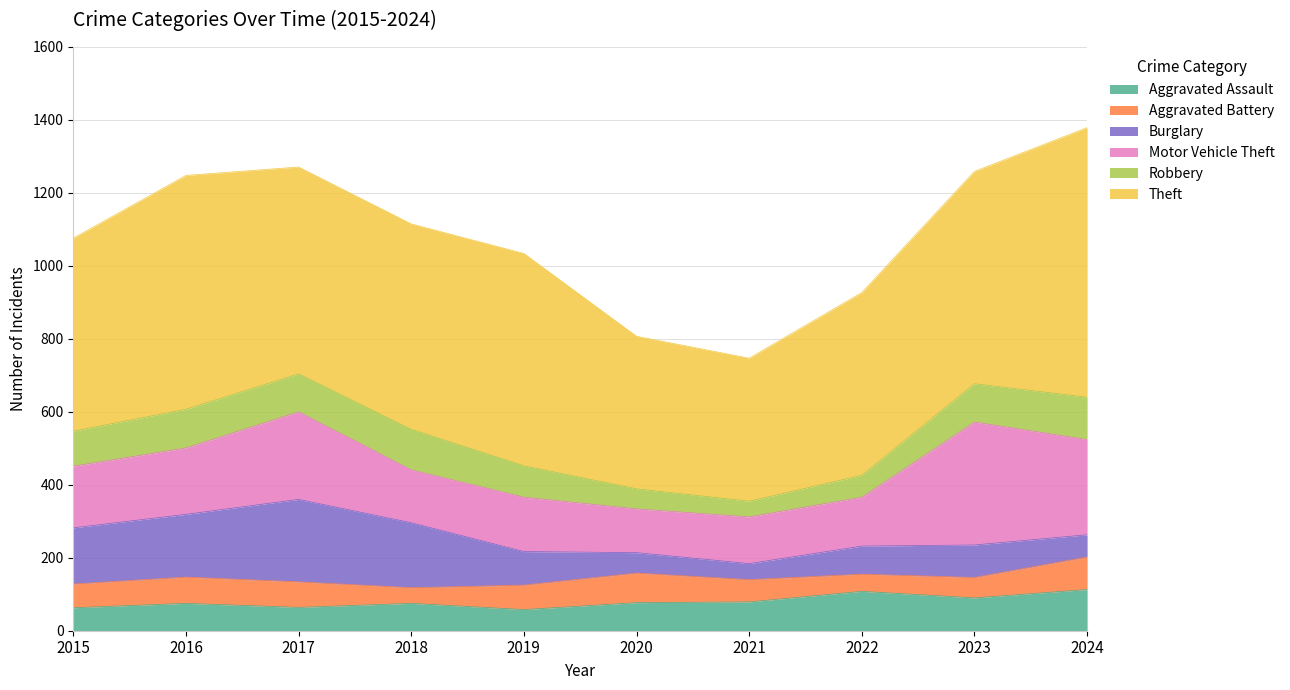

How many intersections are there between Motor Vehicle Theft and Burglary?

2